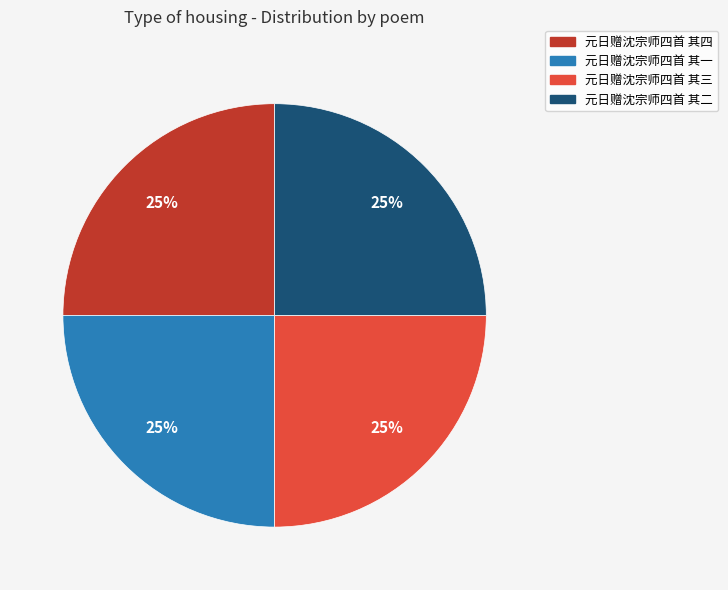

Count the number of slices in the pie.

4